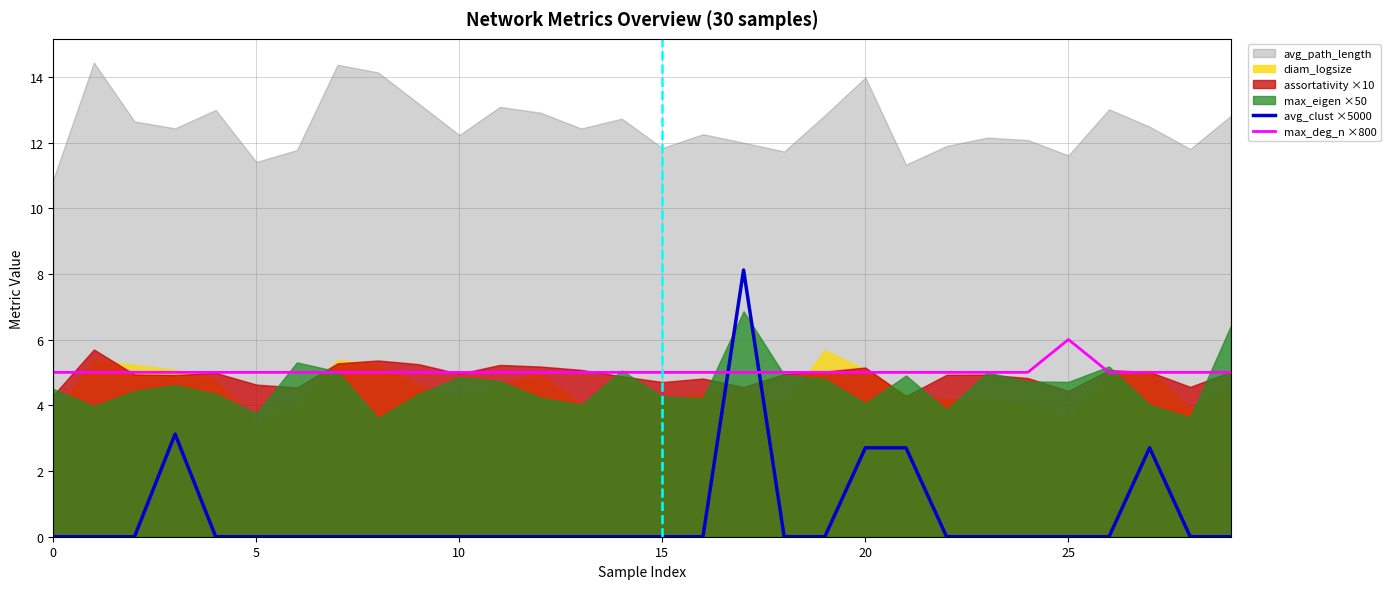

How many positive values does the avg_clust ×5000 series have?

5